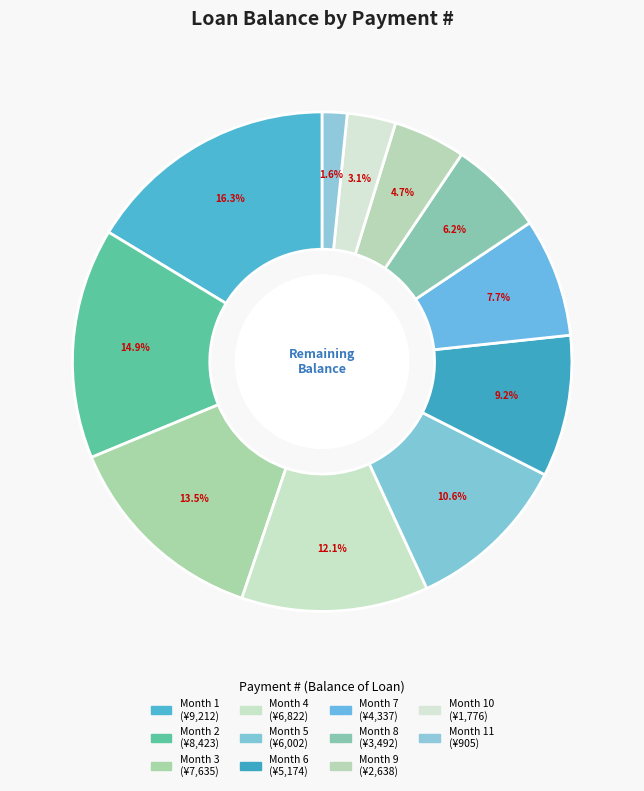

Count the number of slices in the pie.

11